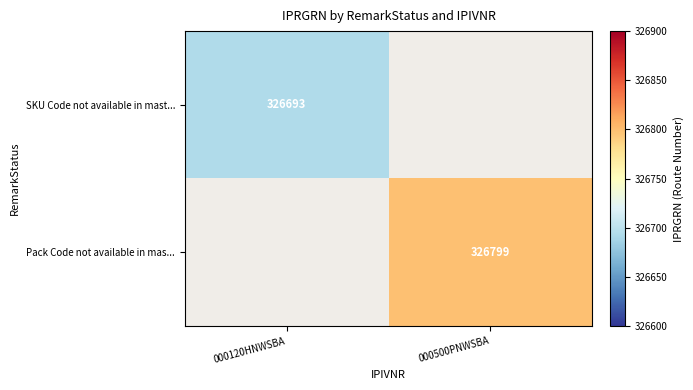

The value of Pack Code not available in mas... at 000500PNWSBA is 326799. True or false?

True